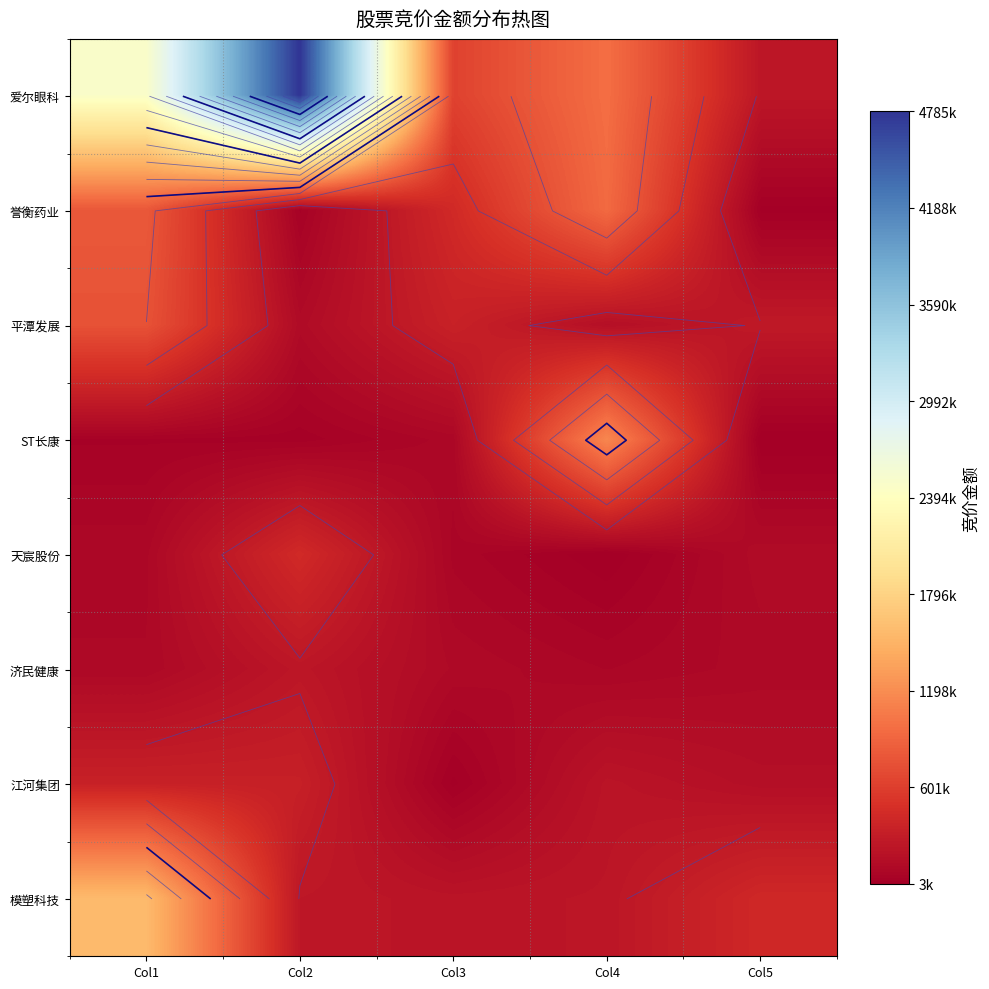

What is the total value across all series at Col5?

1322169